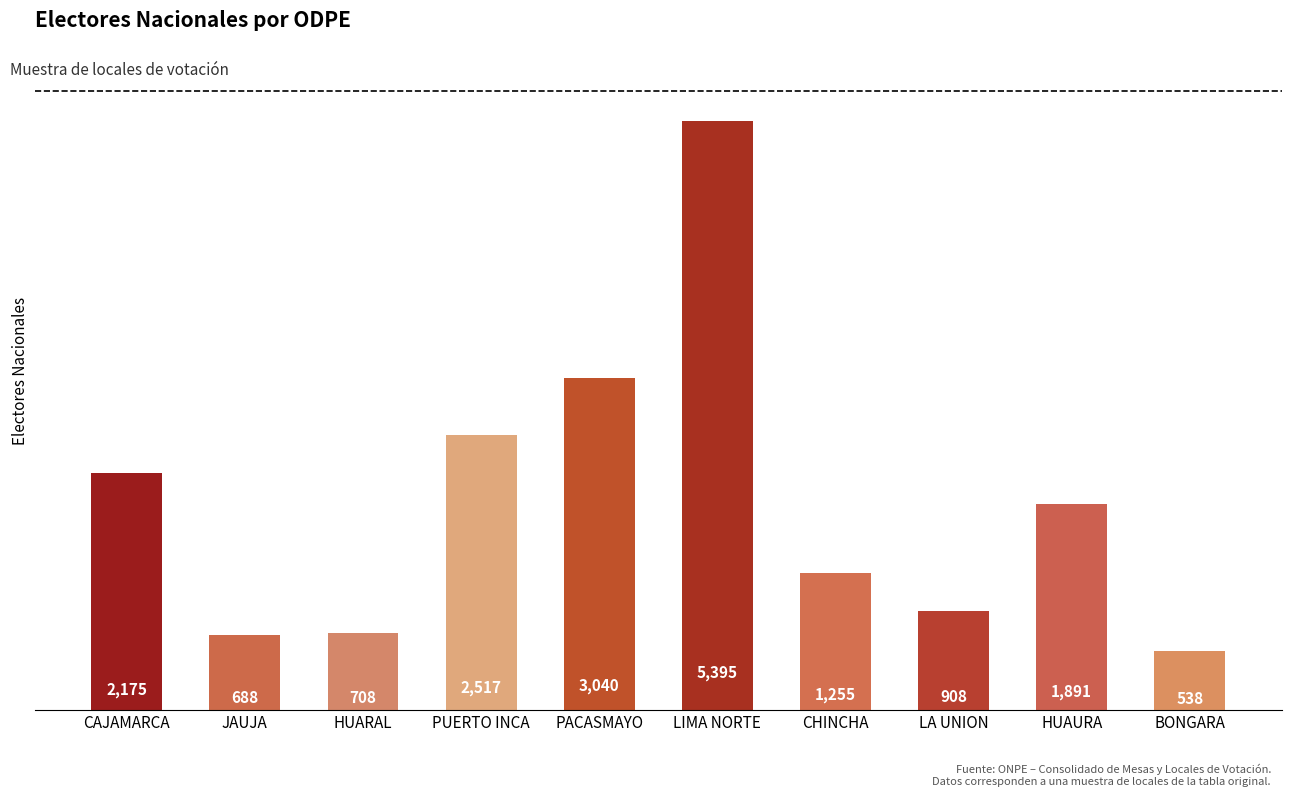

Is it true that the value at HUAURA is 1891?

True